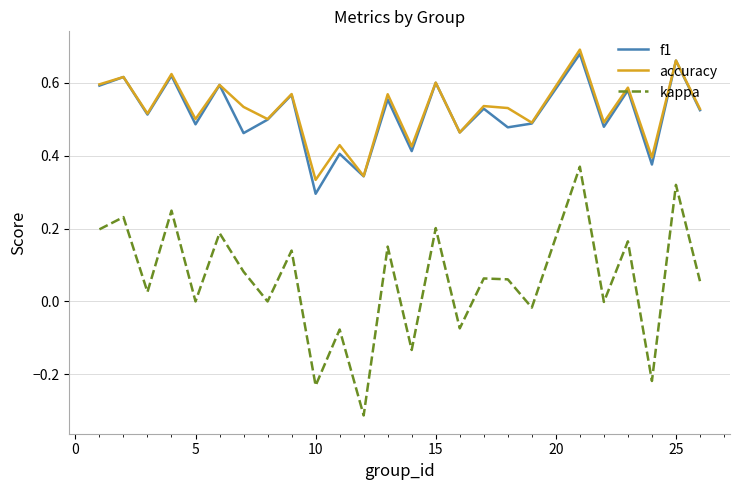

True or false: f1 and kappa cross at least once.

False